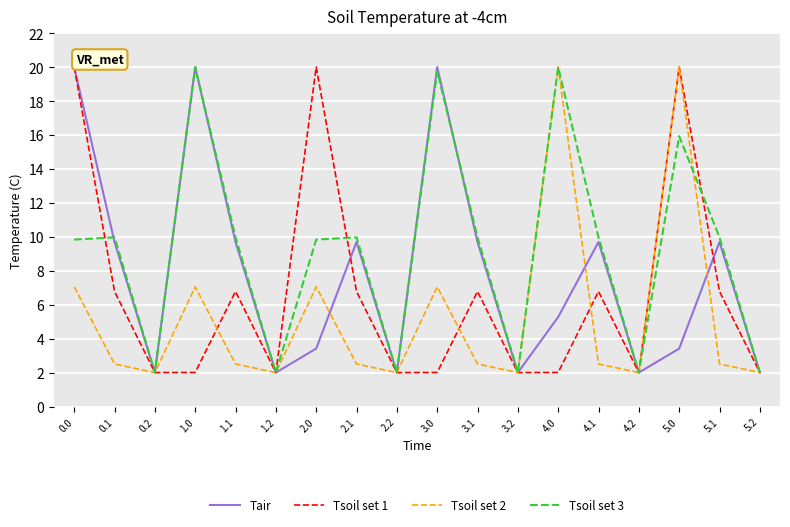

At which category is the sum across all series the highest?

5.0